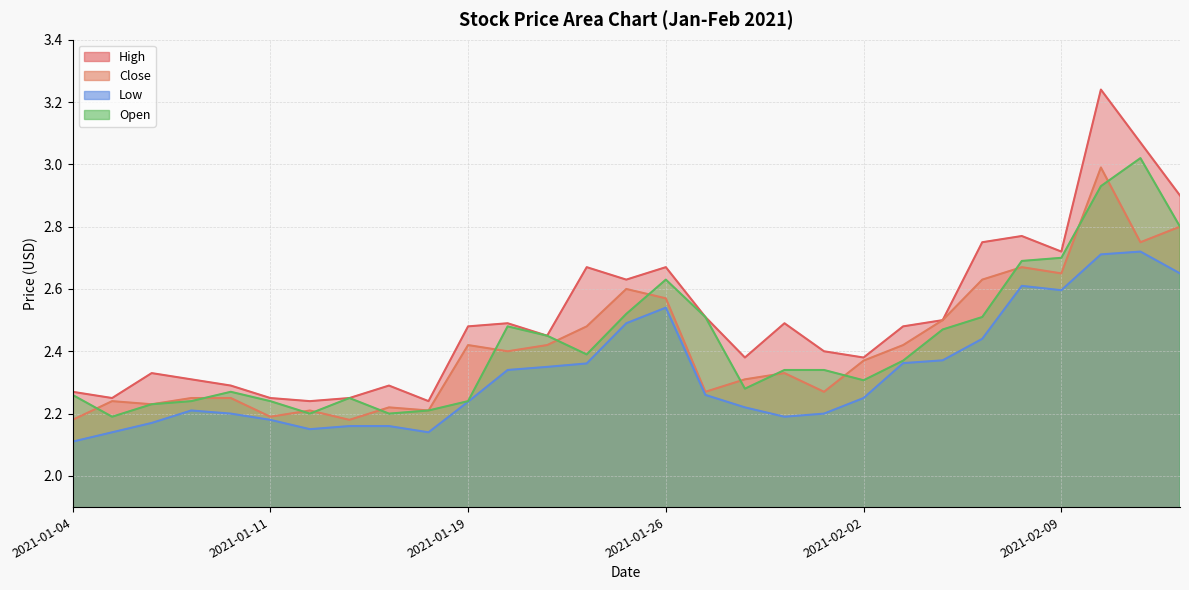

Which series has the largest range (max minus min)?

High